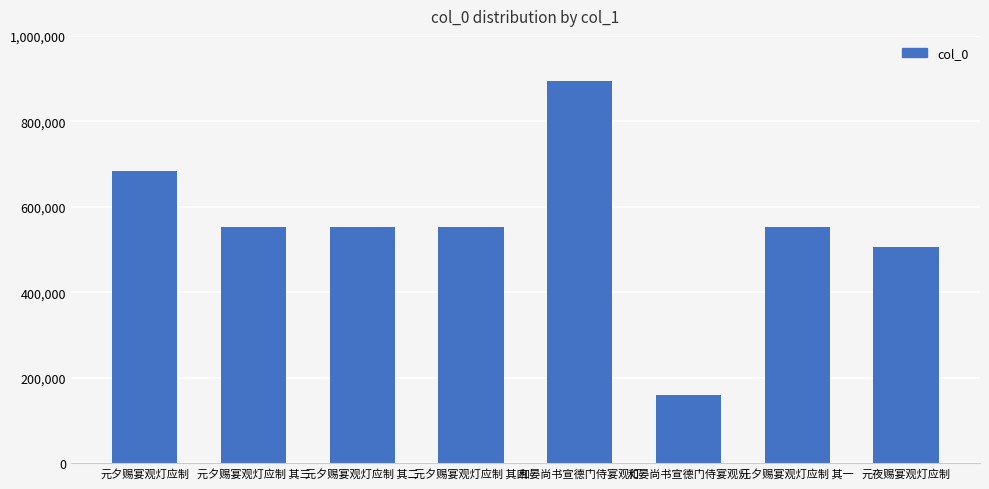

What is the ratio of the value at 元夕赐宴观灯应制 其一 to the value at 元夕赐宴观灯应制 其二?

1.0